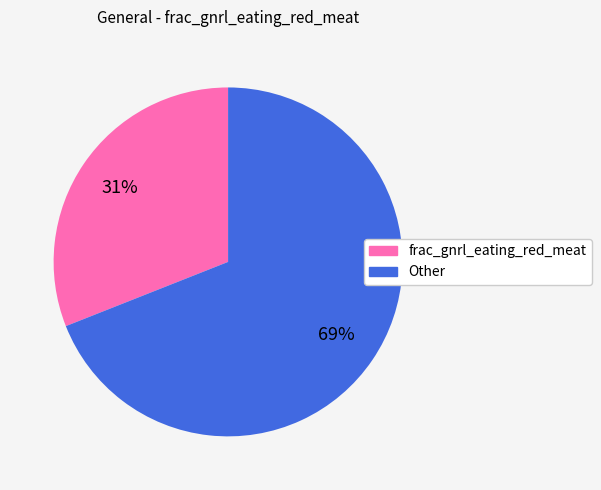

To the nearest percent, what is the average slice percentage?

50%